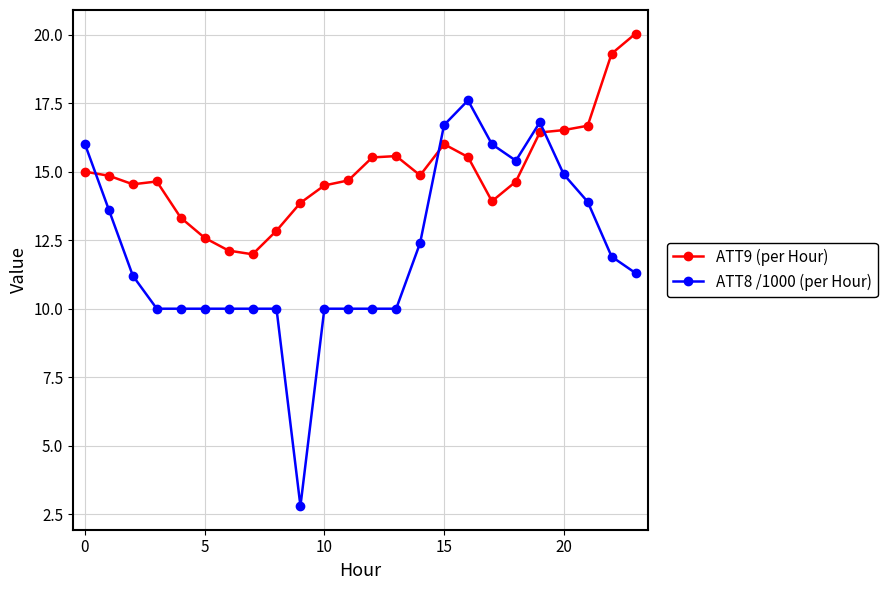

How many data points in ATT9 (per Hour) are less than 14?

7